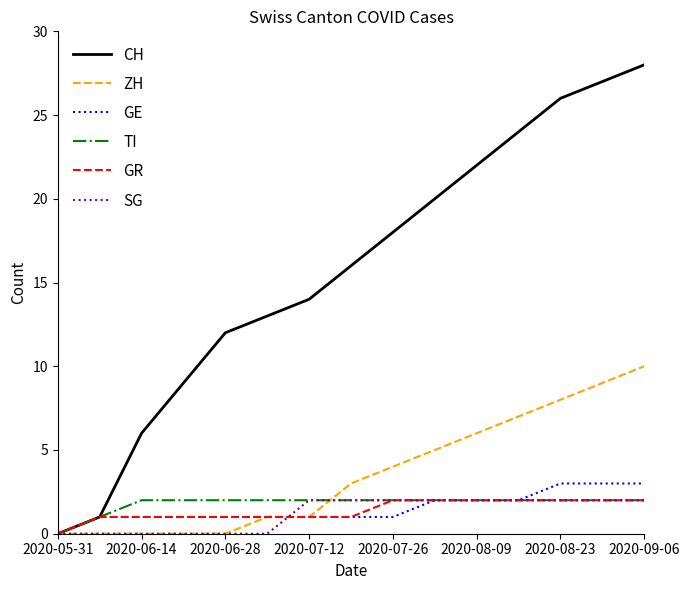

Which series has the widest spread of values?

CH